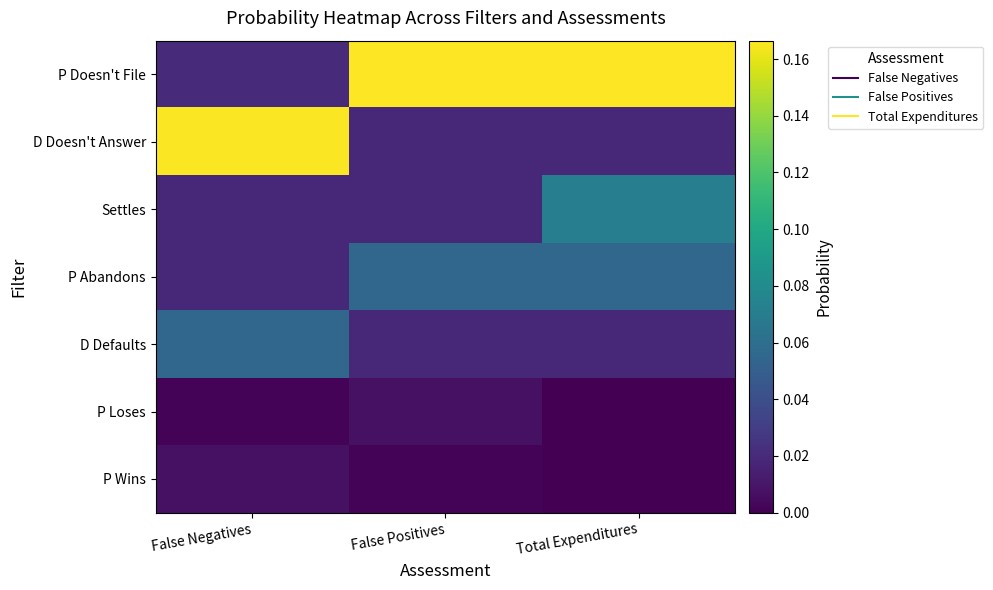

Rank the series by their maximum value, from highest to lowest.

P Doesn't File, D Doesn't Answer, Settles, P Abandons, D Defaults, P Wins, P Loses